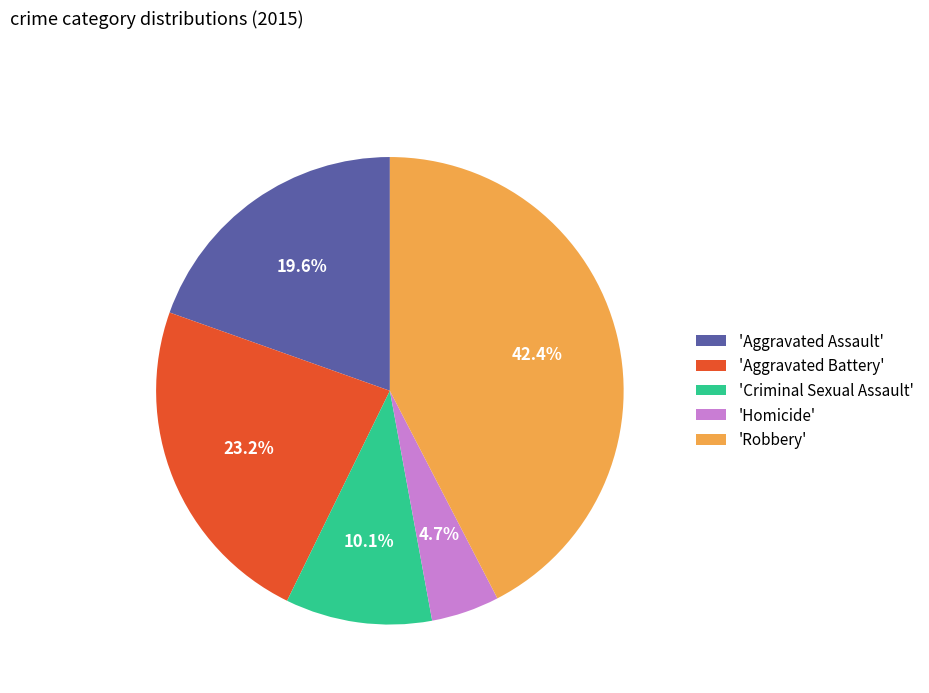

Between 'Robbery' and 'Criminal Sexual Assault', which is larger?

'Robbery'